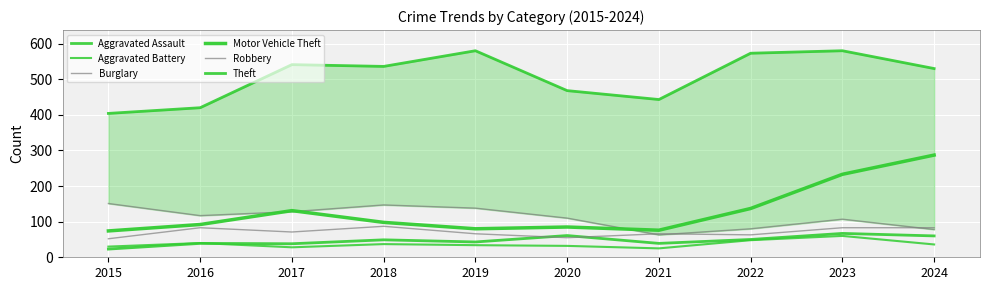

True or false: Robbery and Motor Vehicle Theft intersect in this chart.

False